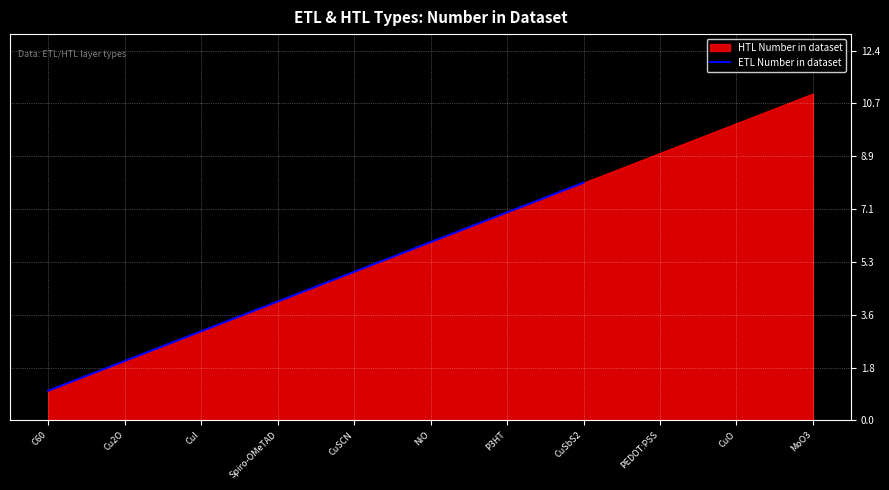

What is the difference between the values at NiO and CuSbS2?

2